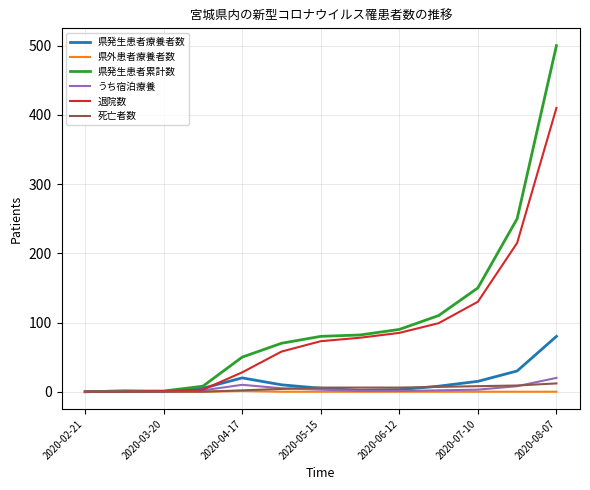

Which series has the widest spread of values?

県発生患者累計数